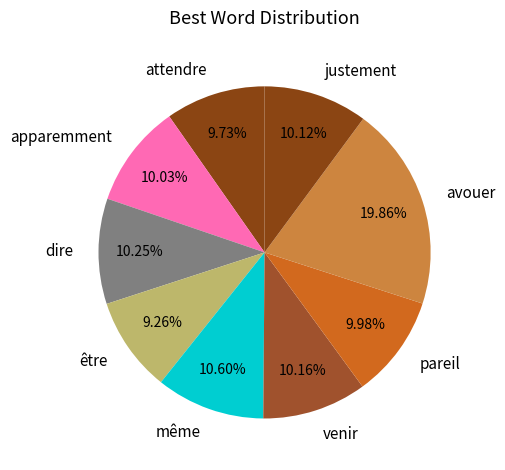

Approximately how many times larger is the value at apparemment compared to pareil?

1.0